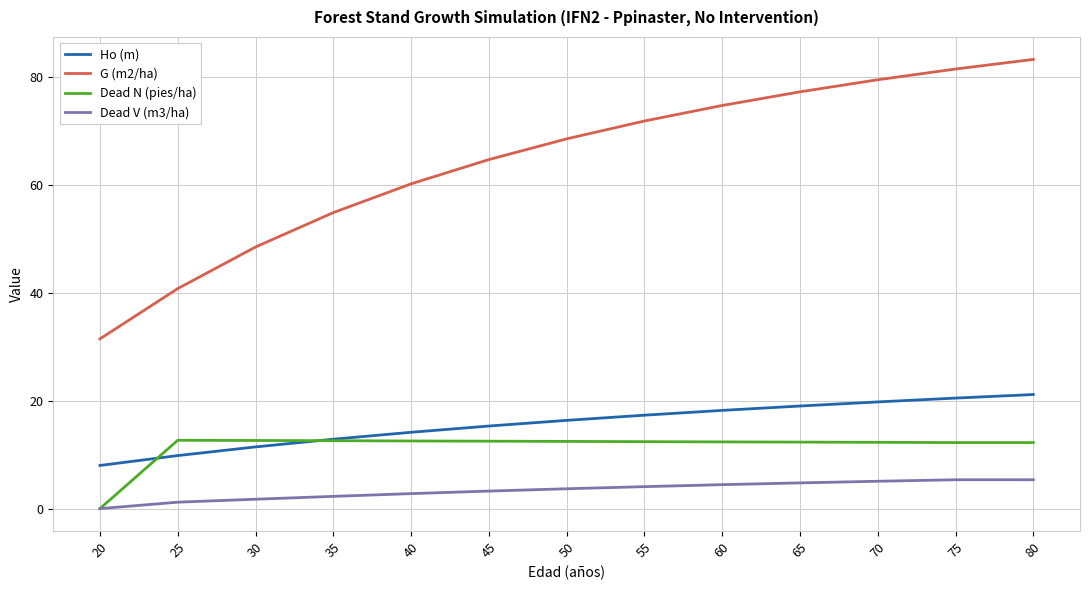

The Ho (m) series shows 23.1 at 55. True or false?

False